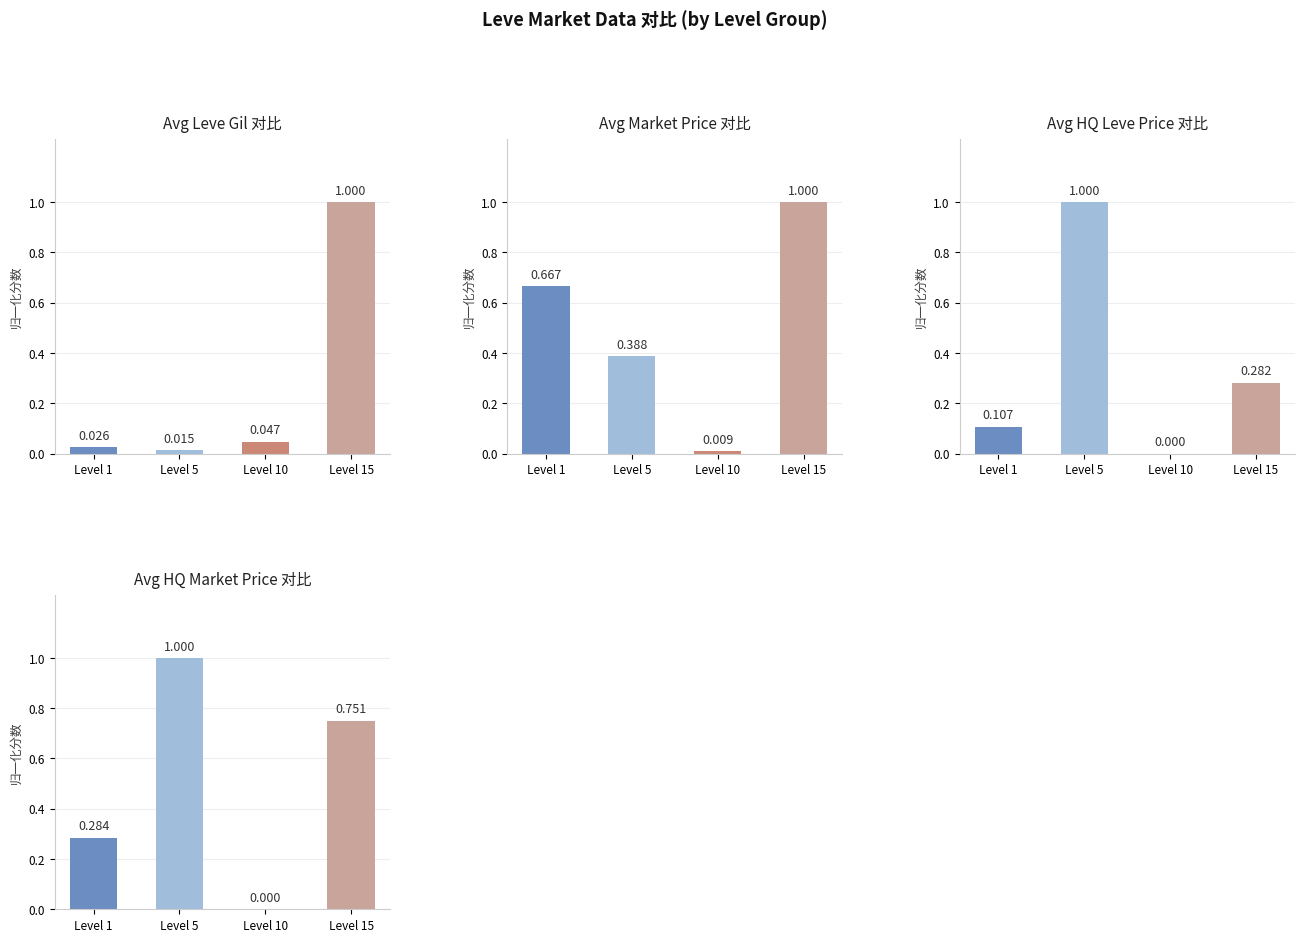

What is the average value of the Avg LevePriceHQ series?

0.3